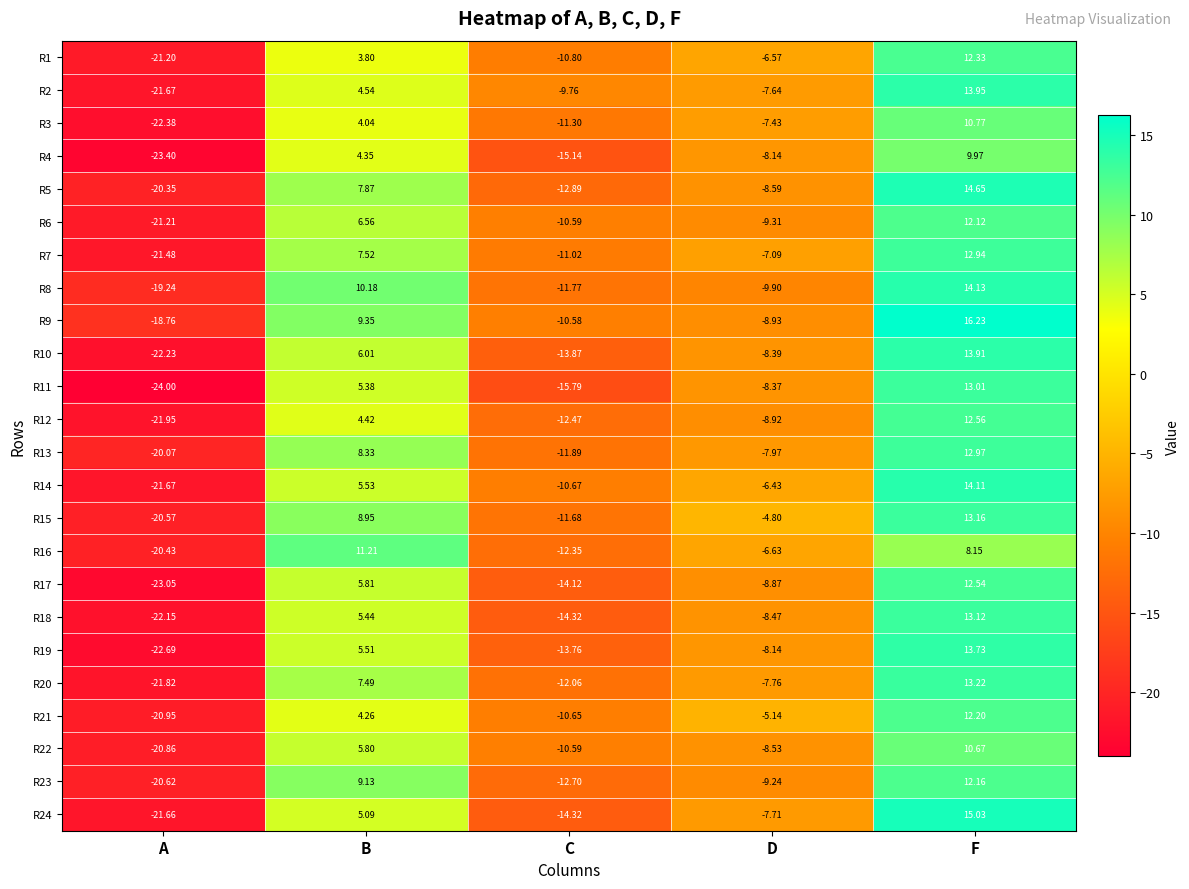

How many values in the R1 series exceed -6?

2